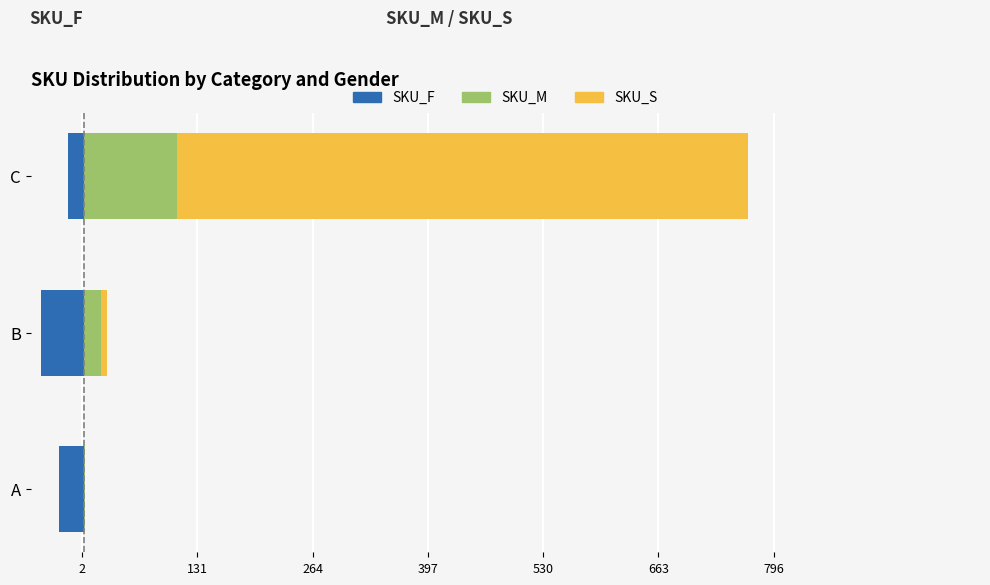

How many groups of bars are there?

3